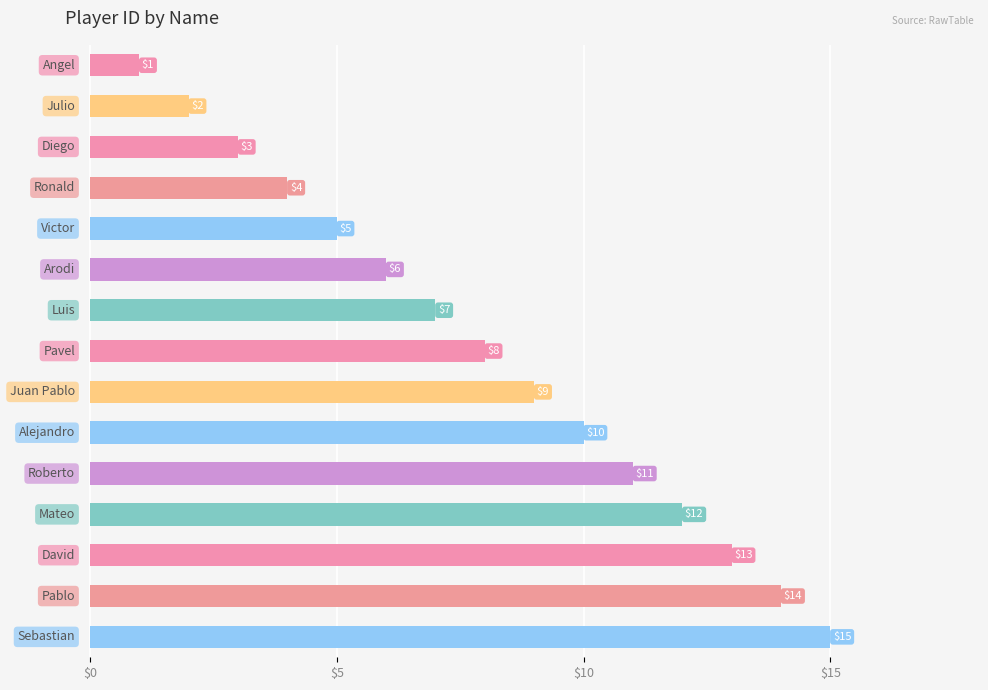

What is the smallest value displayed?

1